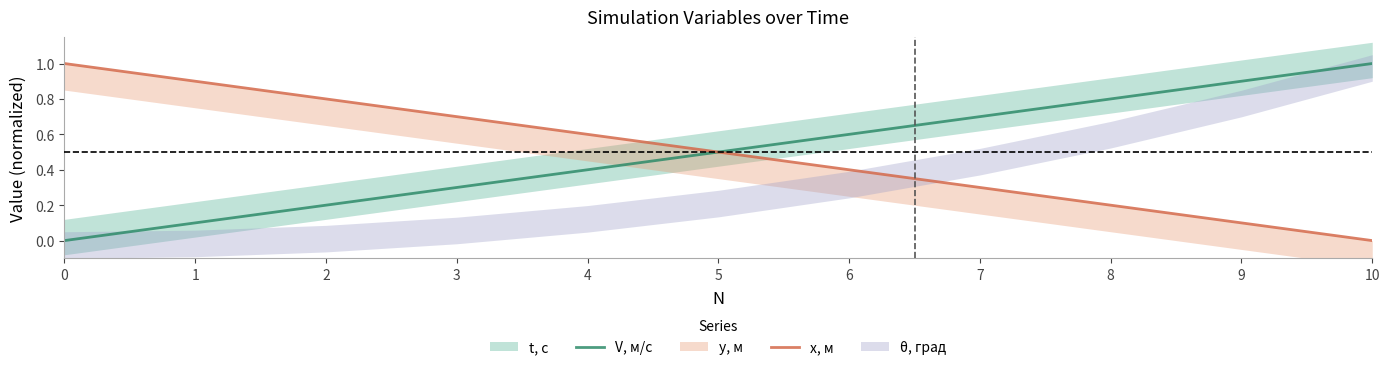

Reading left to right, transcribe all the data shown in this chart.

V, м/с: 0=0.0	1=0.1	2=0.2	3=0.3	4=0.4	5=0.5	6=0.6	7=0.7	8=0.8	9=0.9	10=1.0
x, м: 0=1.0	1=0.9	2=0.8	3=0.7	4=0.6	5=0.5	6=0.4	7=0.3	8=0.2	9=0.1	10=0.0